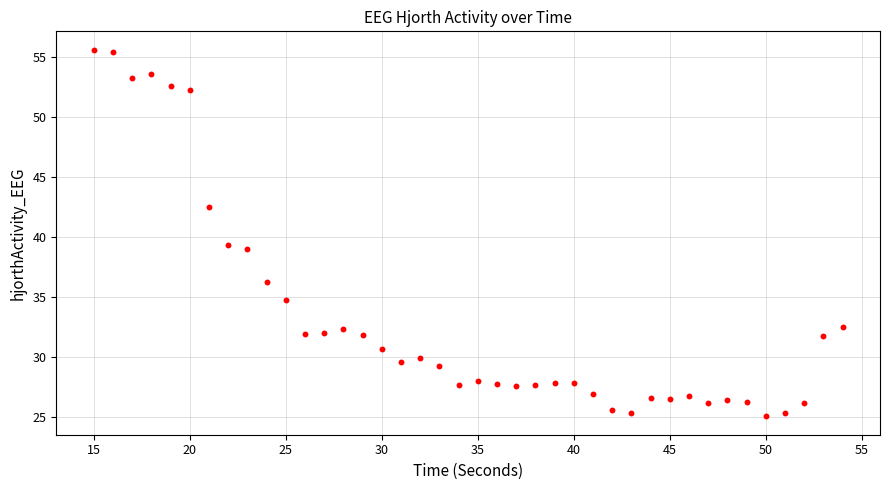

What Y value in the scatter plot is closest to 40?

39.3